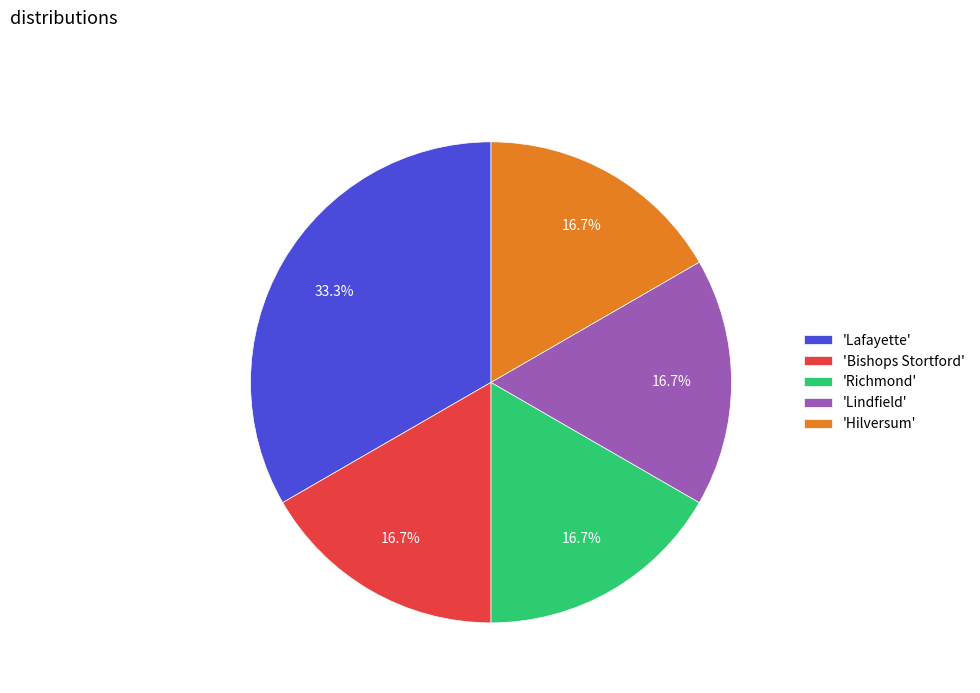

Which slice is the largest?

'Lafayette'